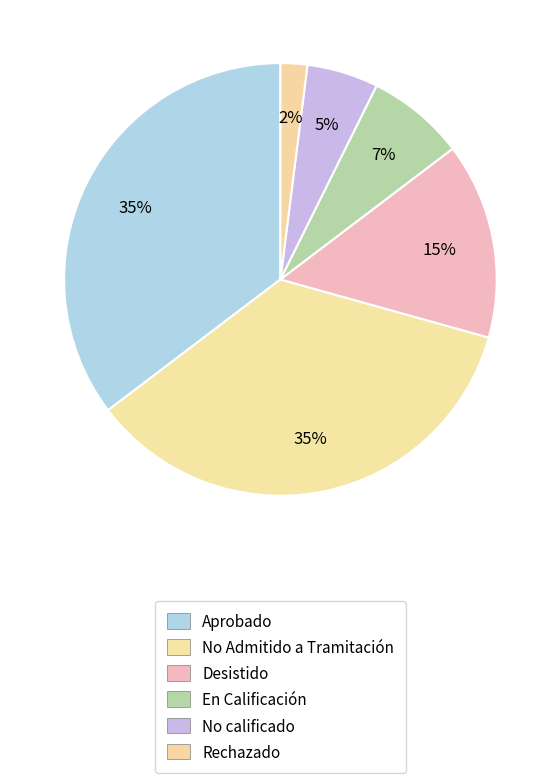

How many segments does this pie chart have?

6